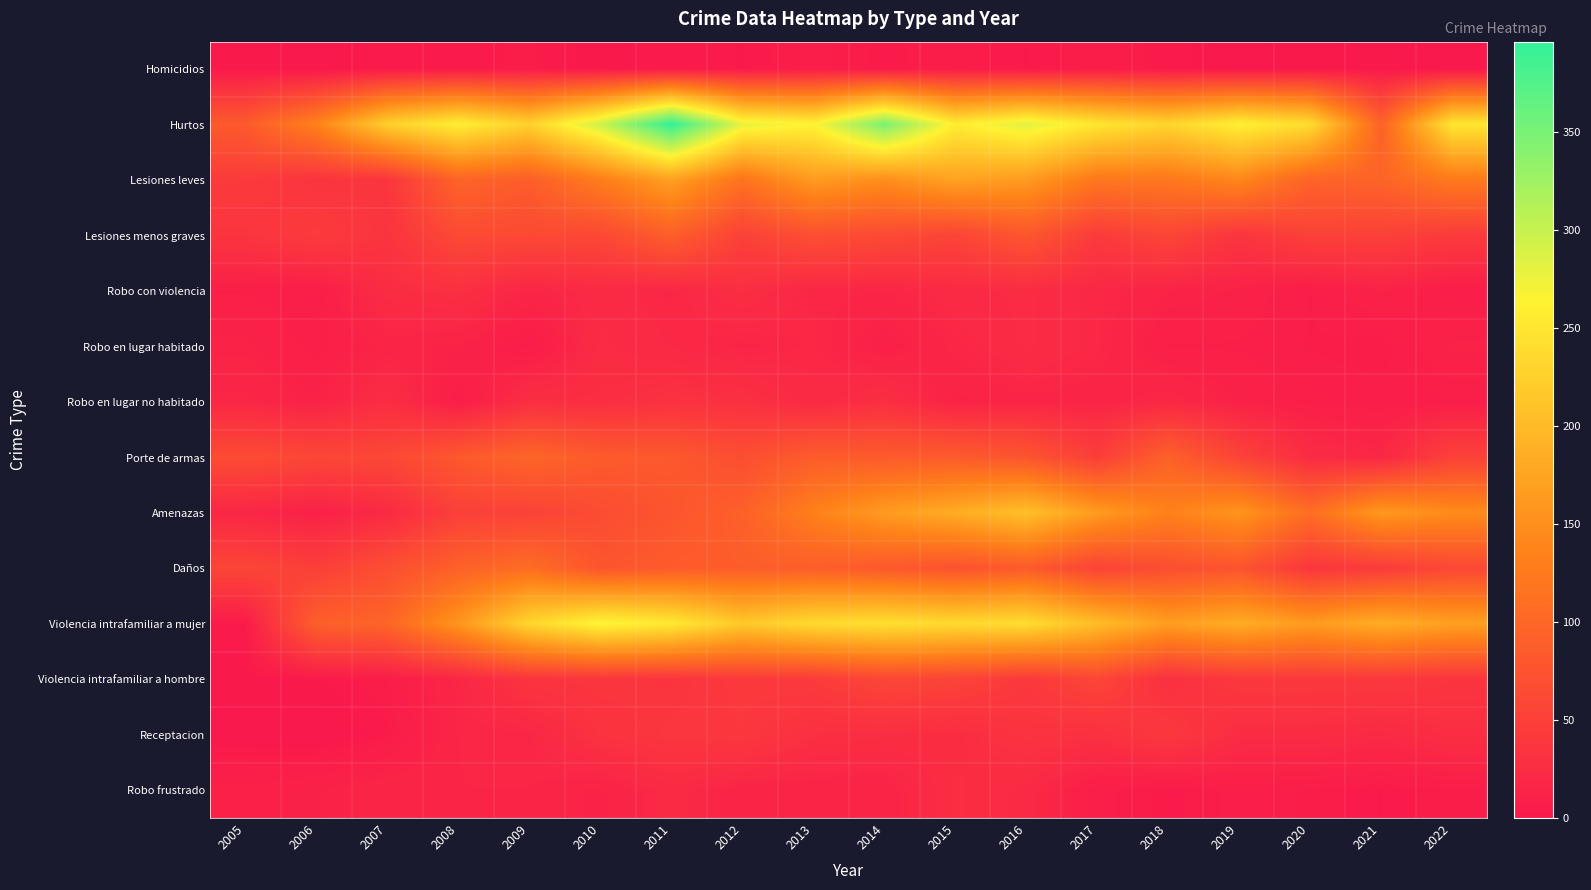

Reading right to left, list all the values displayed in this chart.

Homicidios: 2022=0	2021=2	2020=2	2019=1	2018=4	2017=6	2016=3	2015=6	2014=4	2013=7	2012=3	2011=4	2010=2	2009=5	2008=4	2007=4	2006=1	2005=2
Hurtos: 2022=250	2021=95	2020=239	2019=261	2018=230	2017=250	2016=284	2015=257	2014=349	2013=264	2012=279	2011=396	2010=297	2009=226	2008=260	2007=224	2006=134	2005=84
Lesiones leves: 2022=125	2021=97	2020=96	2019=141	2018=122	2017=122	2016=164	2015=173	2014=149	2013=164	2012=117	2011=170	2010=129	2009=89	2008=97	2007=37	2006=35	2005=44
Lesiones menos graves: 2022=44	2021=51	2020=52	2019=36	2018=58	2017=44	2016=80	2015=56	2014=63	2013=70	2012=52	2011=90	2010=61	2009=62	2008=63	2007=35	2006=45	2005=36
Robo con violencia: 2022=6	2021=13	2020=6	2019=12	2018=14	2017=19	2016=24	2015=22	2014=17	2013=18	2012=27	2011=18	2010=22	2009=17	2008=29	2007=25	2006=7	2005=9
Robo en lugar habitado: 2022=13	2021=5	2020=6	2019=9	2018=9	2017=19	2016=24	2015=18	2014=10	2013=19	2012=16	2011=20	2010=24	2009=5	2008=13	2007=15	2006=8	2005=13
Robo en lugar no habitado: 2022=7	2021=7	2020=8	2019=12	2018=19	2017=15	2016=16	2015=13	2014=28	2013=21	2012=30	2011=31	2010=27	2009=27	2008=7	2007=26	2006=13	2005=18
Porte de armas: 2022=52	2021=19	2020=24	2019=55	2018=93	2017=48	2016=77	2015=85	2014=85	2013=87	2012=69	2011=82	2010=85	2009=99	2008=82	2007=60	2006=59	2005=65
Amenazas: 2022=146	2021=161	2020=110	2019=157	2018=134	2017=164	2016=207	2015=184	2014=164	2013=133	2012=92	2011=78	2010=66	2009=53	2008=50	2007=22	2006=11	2005=18
Daños: 2022=60	2021=44	2020=38	2019=76	2018=68	2017=55	2016=85	2015=74	2014=83	2013=89	2012=88	2011=86	2010=78	2009=109	2008=93	2007=69	2006=49	2005=58
Violencia intrafamiliar a mujer: 2022=170	2021=185	2020=164	2019=184	2018=167	2017=203	2016=240	2015=236	2014=243	2013=237	2012=216	2011=254	2010=268	2009=232	2008=158	2007=98	2006=91	2005=4
Violencia intrafamiliar a hombre: 2022=36	2021=41	2020=41	2019=41	2018=29	2017=58	2016=41	2015=55	2014=58	2013=44	2012=42	2011=35	2010=37	2009=35	2008=18	2007=6	2006=3	2005=2
Receptacion: 2022=27	2021=22	2020=25	2019=25	2018=41	2017=30	2016=34	2015=25	2014=27	2013=29	2012=40	2011=38	2010=33	2009=18	2008=17	2007=4	2006=0	2005=1
Robo frustrado: 2022=6	2021=3	2020=6	2019=7	2018=4	2017=7	2016=22	2015=27	2014=14	2013=14	2012=15	2011=22	2010=13	2009=17	2008=17	2007=17	2006=12	2005=10